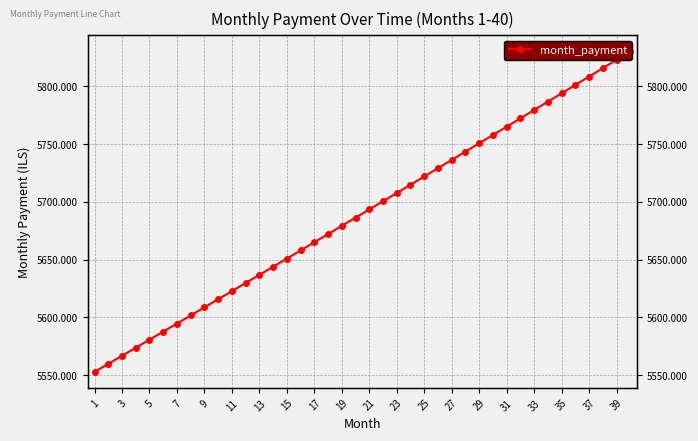

What is the smallest value displayed?

5552.9